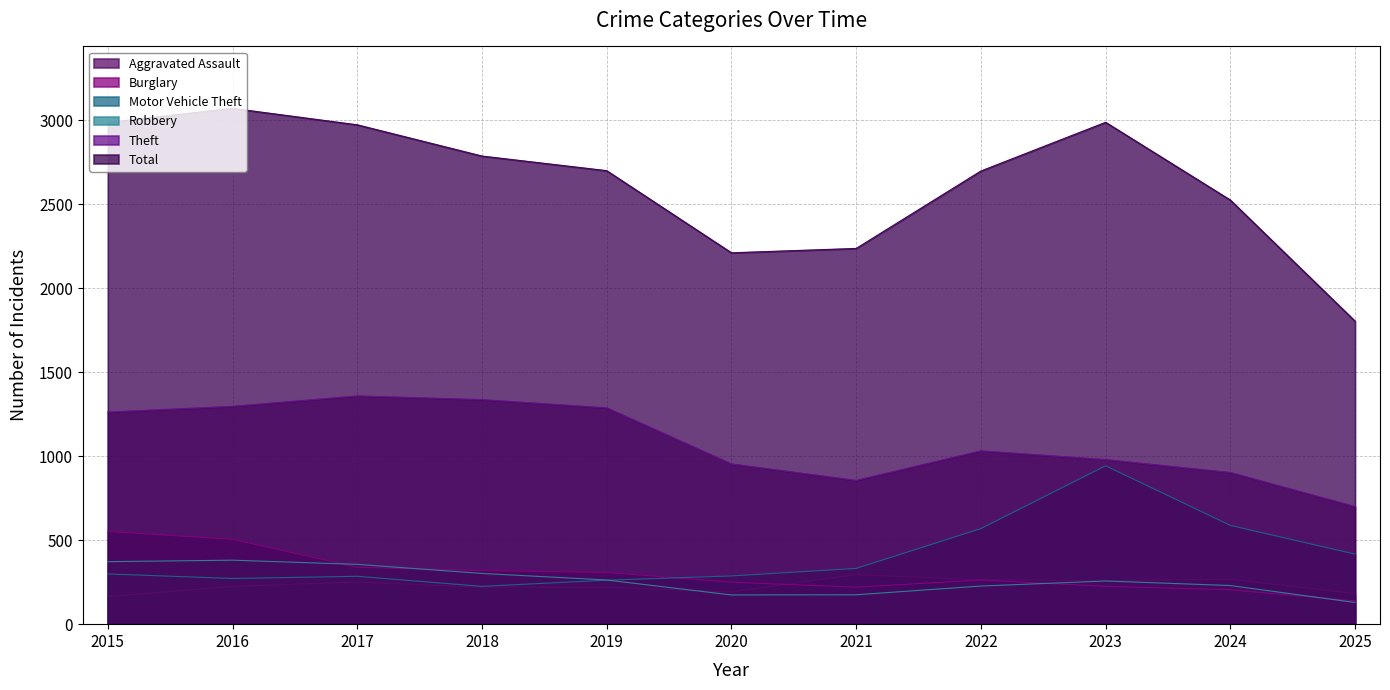

What is the difference between the highest and lowest values at 2023?

2763